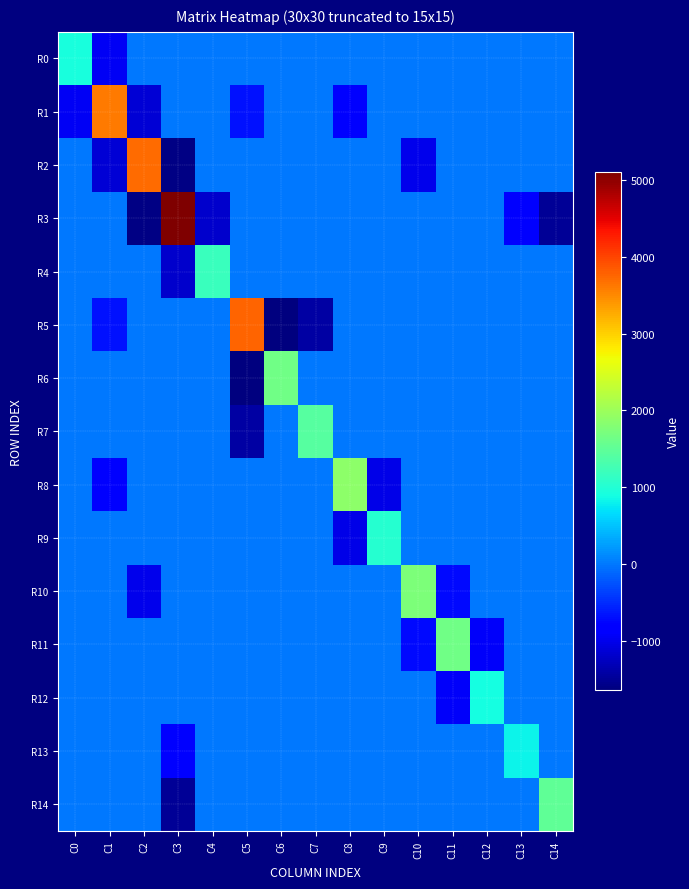

Which series has the widest spread of values?

R3